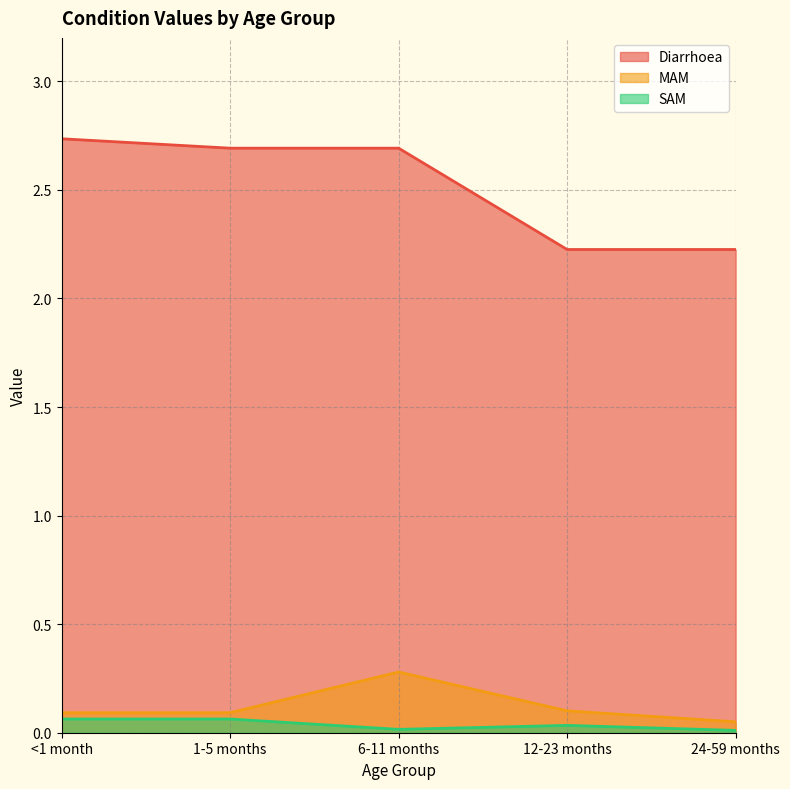

What is the sum of all Diarrhoea values?

12.6